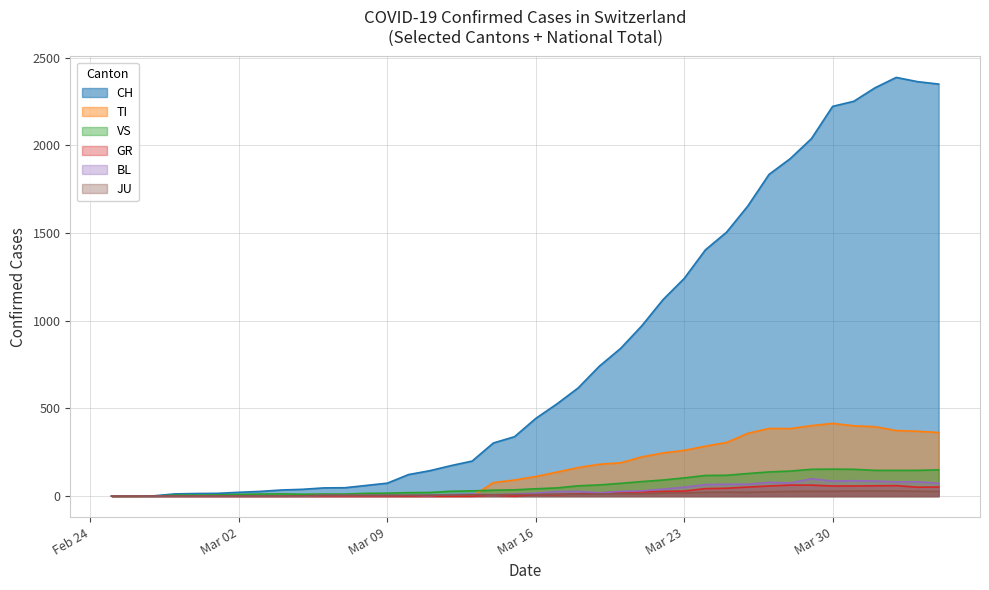

Which series has the largest range (max minus min)?

CH